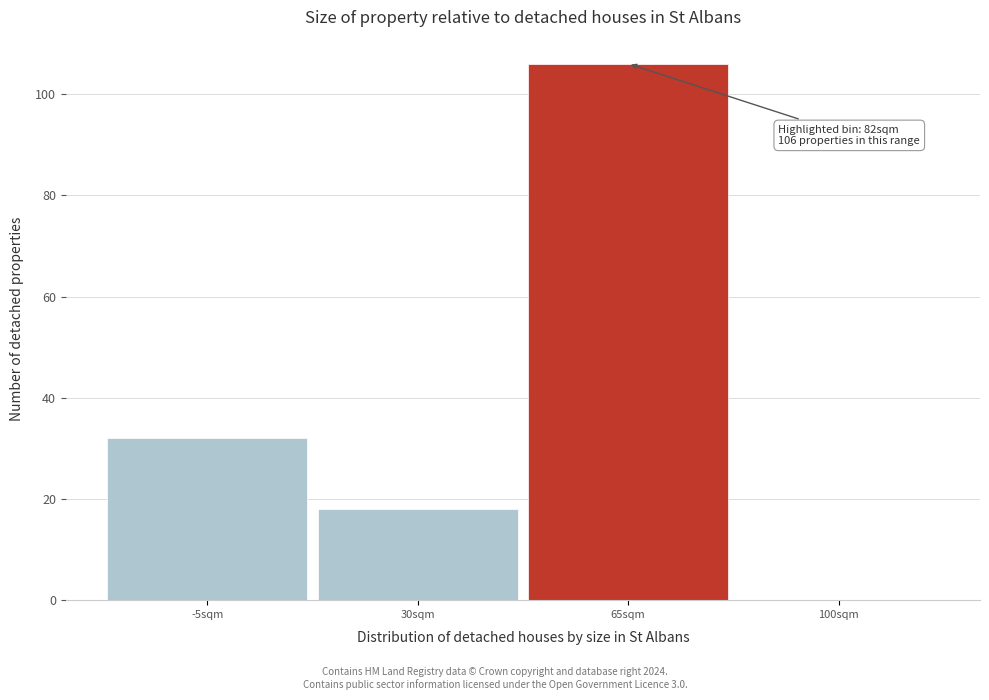

Reading left to right, extract all data points from this chart.

-5sqm=32	30sqm=18	65sqm=106	100sqm=0